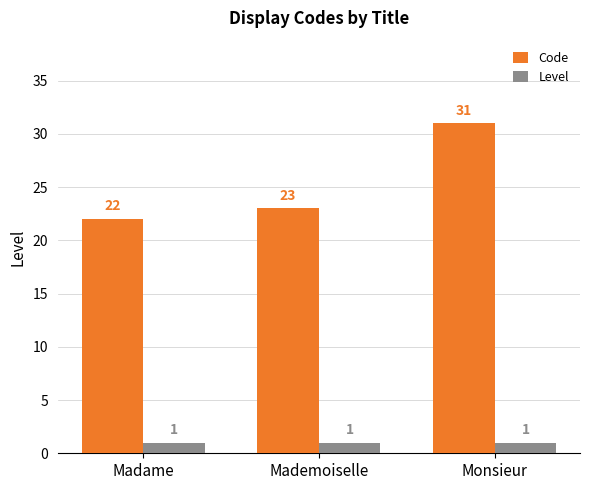

Which series has the widest spread of values?

Code